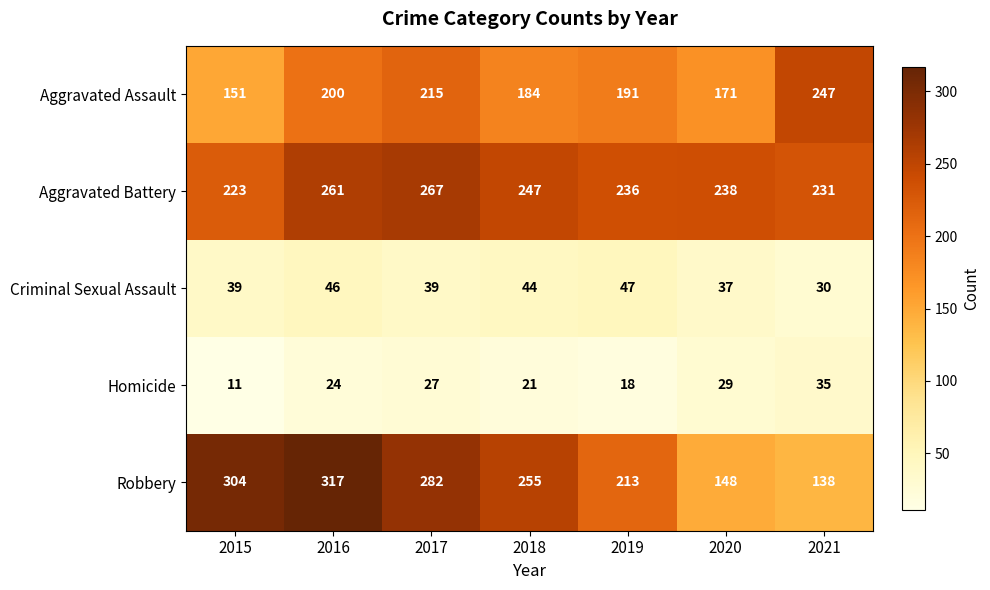

What is the difference between the highest and lowest values at 2018?

234